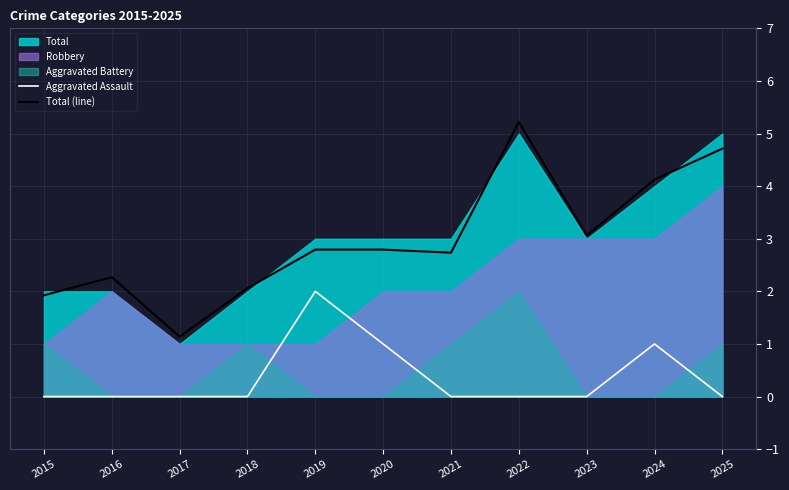

Rank the categories by Aggravated Assault value from highest to lowest.

2019, 2020, 2024, 2015, 2016, 2017, 2018, 2021, 2022, 2023, 2025